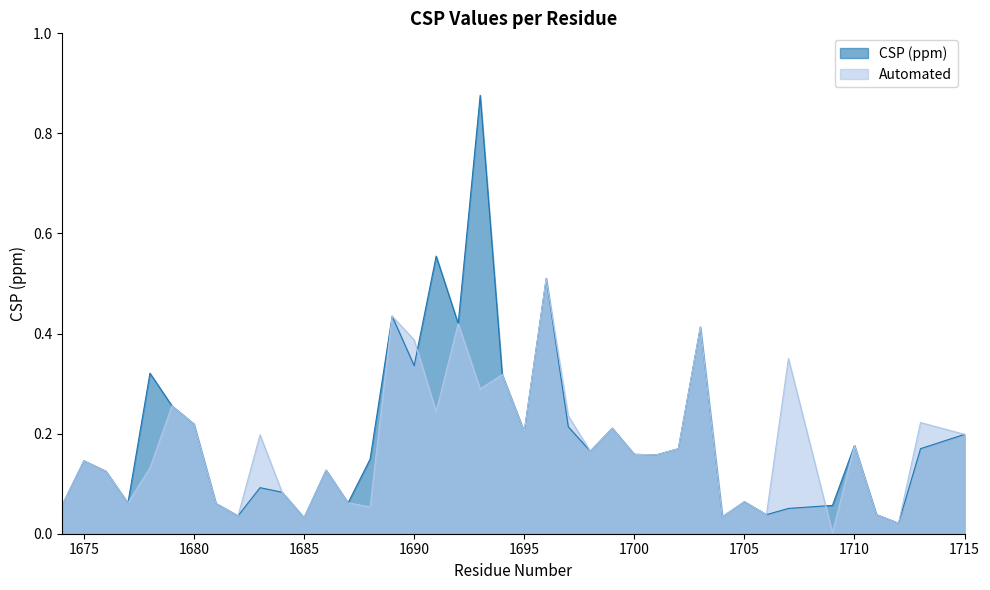

Rank the series by their maximum value, from highest to lowest.

CSP (ppm), Automated